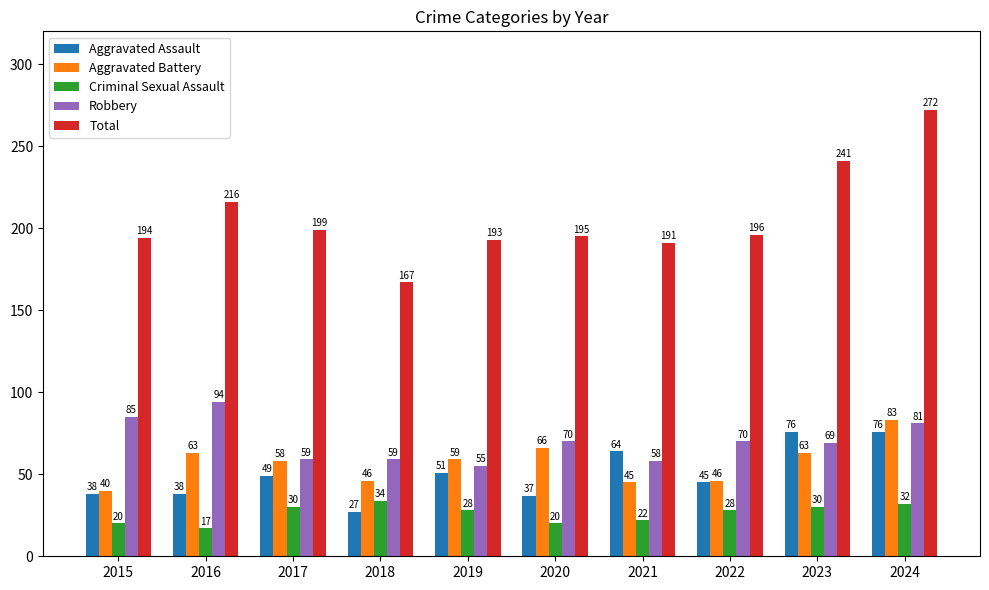

Are the bars grouped side by side (vs. stacked)?

Yes